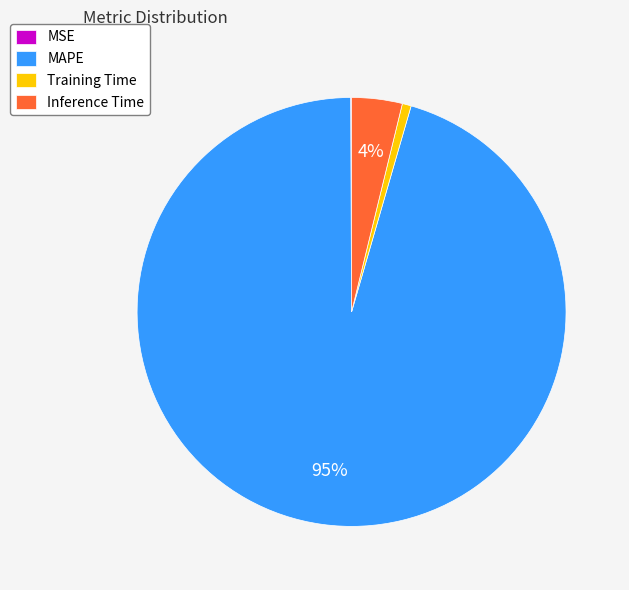

Is it true that Training Time is 14% of the pie?

False